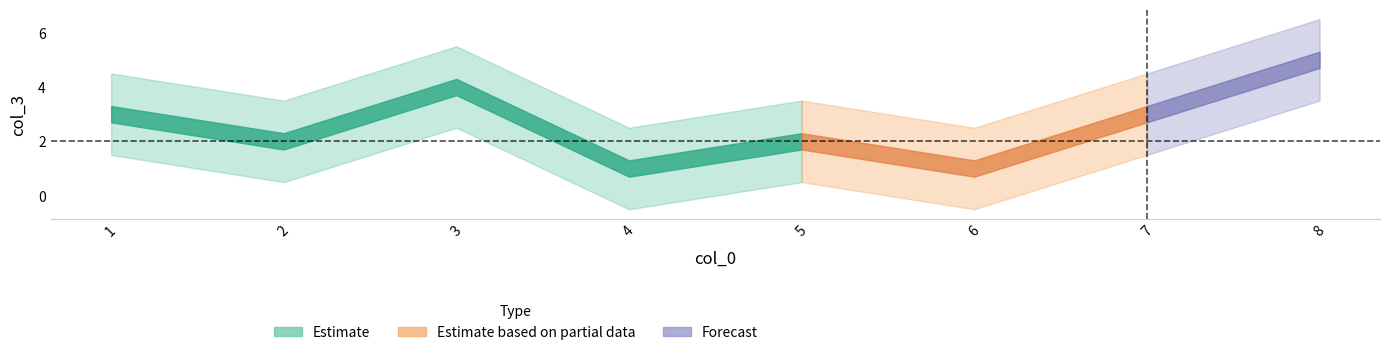

Reading right to left, extract all data points from this chart.

5	3	1	2	1	4	2	3